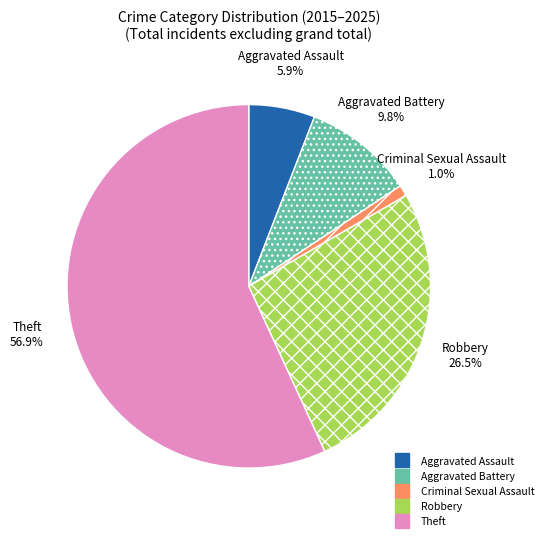

The Aggravated Battery slice represents 10% of the pie. True or false?

True